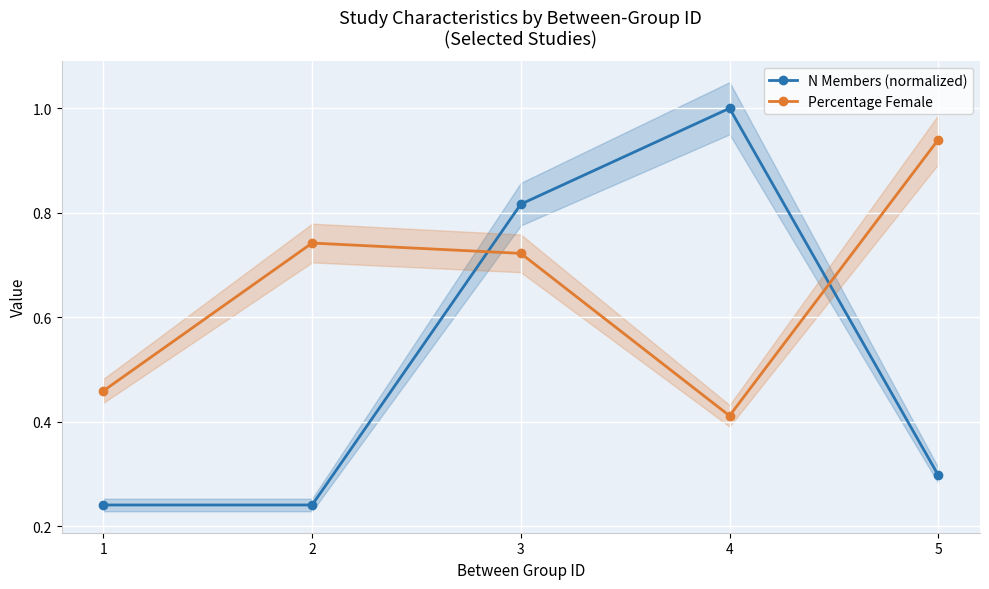

What is the average value of the N Members (normalized) series?

0.5